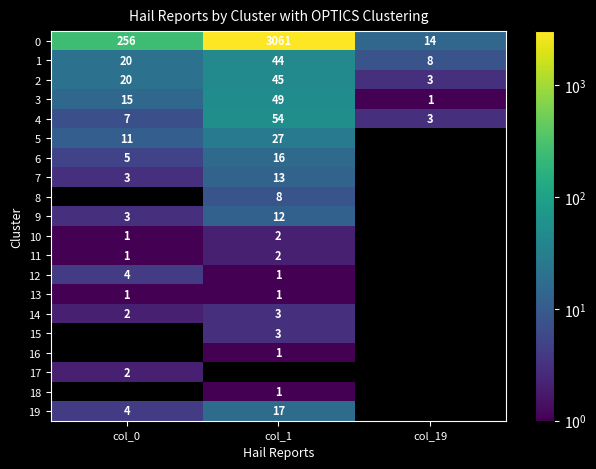

Read the 4 value at col_1.

54